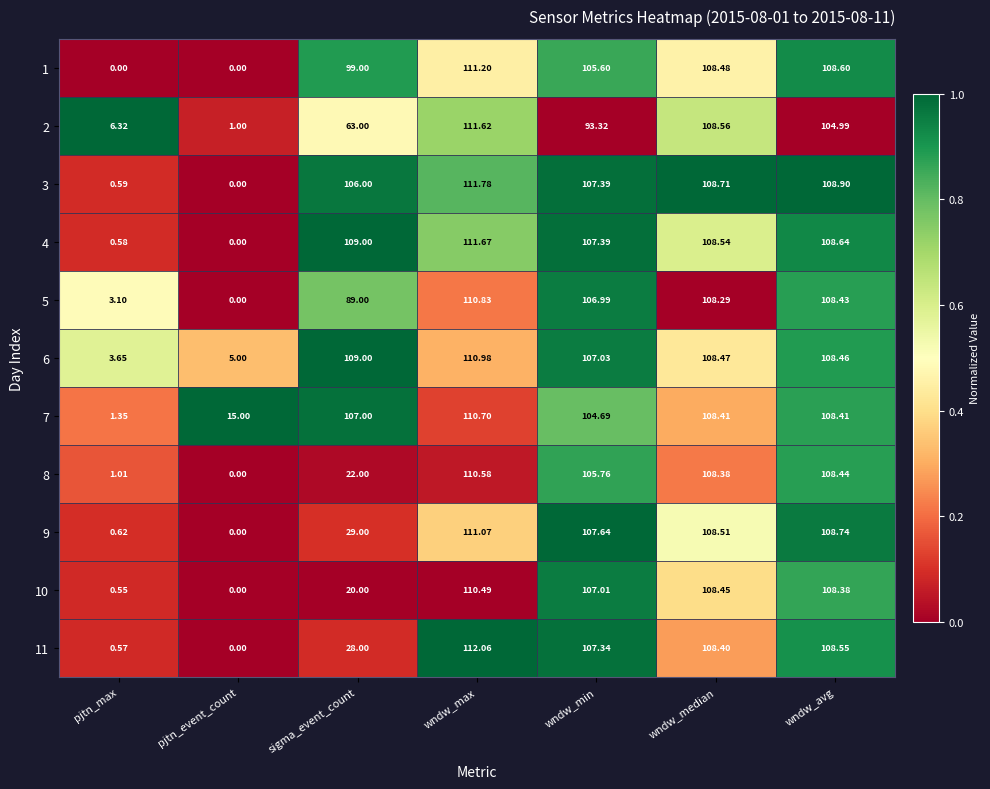

List the labels in order of 3 value, smallest first.

pjtn_event_count, pjtn_max, sigma_event_count, wndw_min, wndw_median, wndw_avg, wndw_max